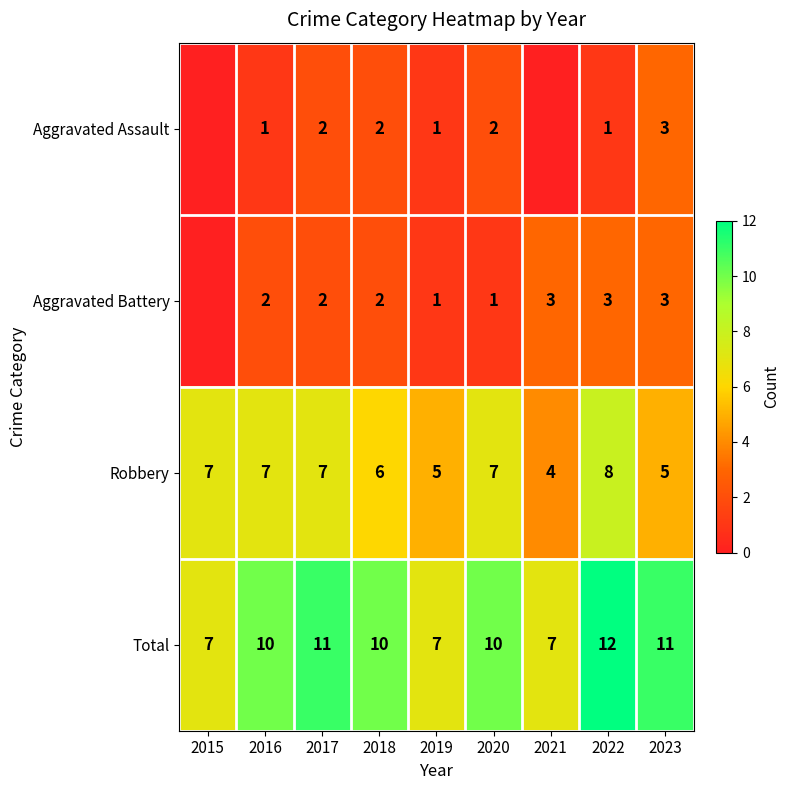

The value of Aggravated Assault at 2020 is 2. True or false?

True